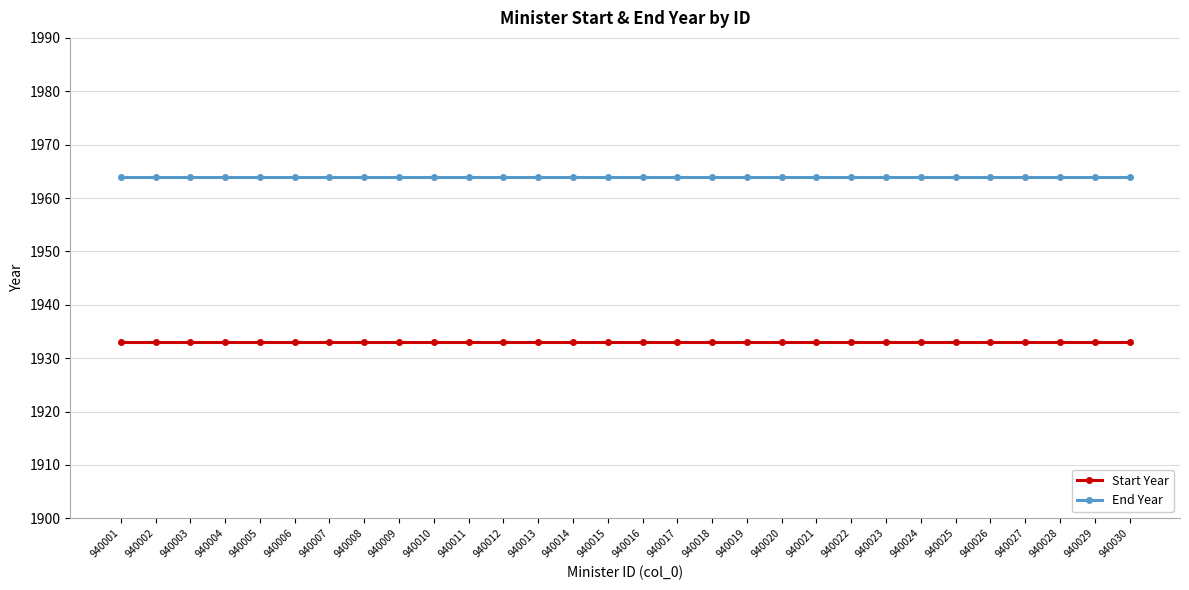

Does the chart have visible grid lines?

Yes